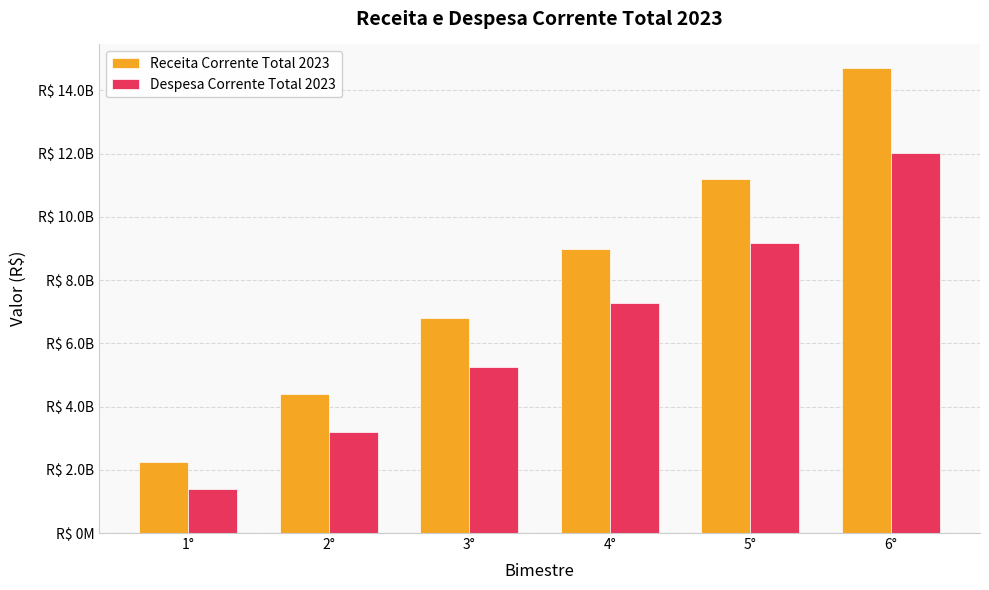

Where is Receita Corrente Total 2023 nearest to the value 8486630100?

4°